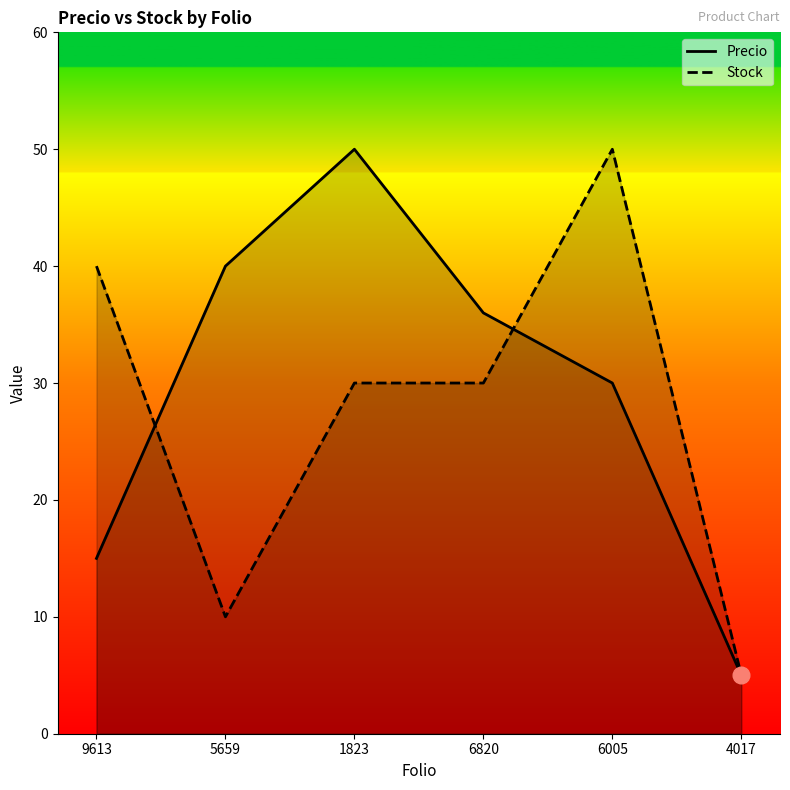

How many lines are shown in the chart?

2